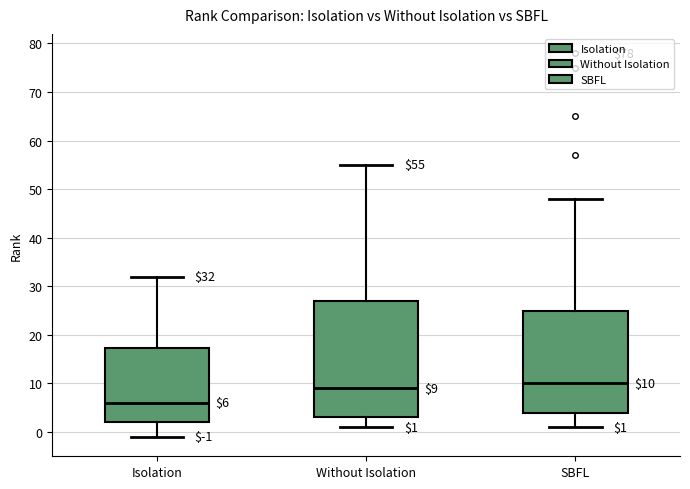

Which box's median line is the lowest?

Isolation